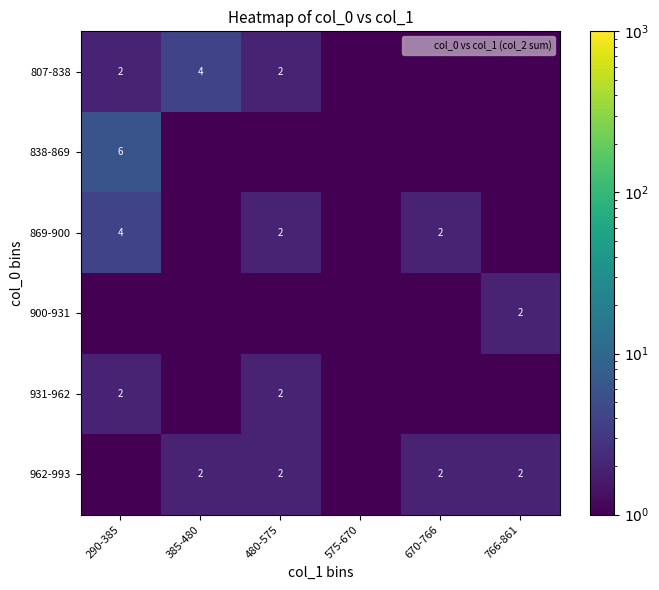

At which category does the chart reach its peak across all series?

290-385